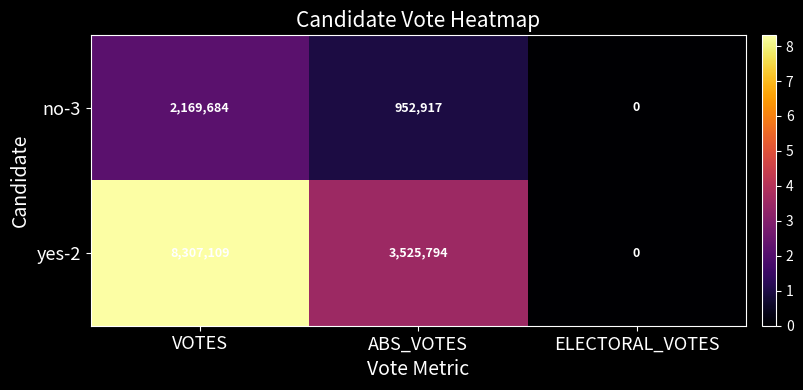

List the series in order of their peak value, lowest first.

no-3, yes-2